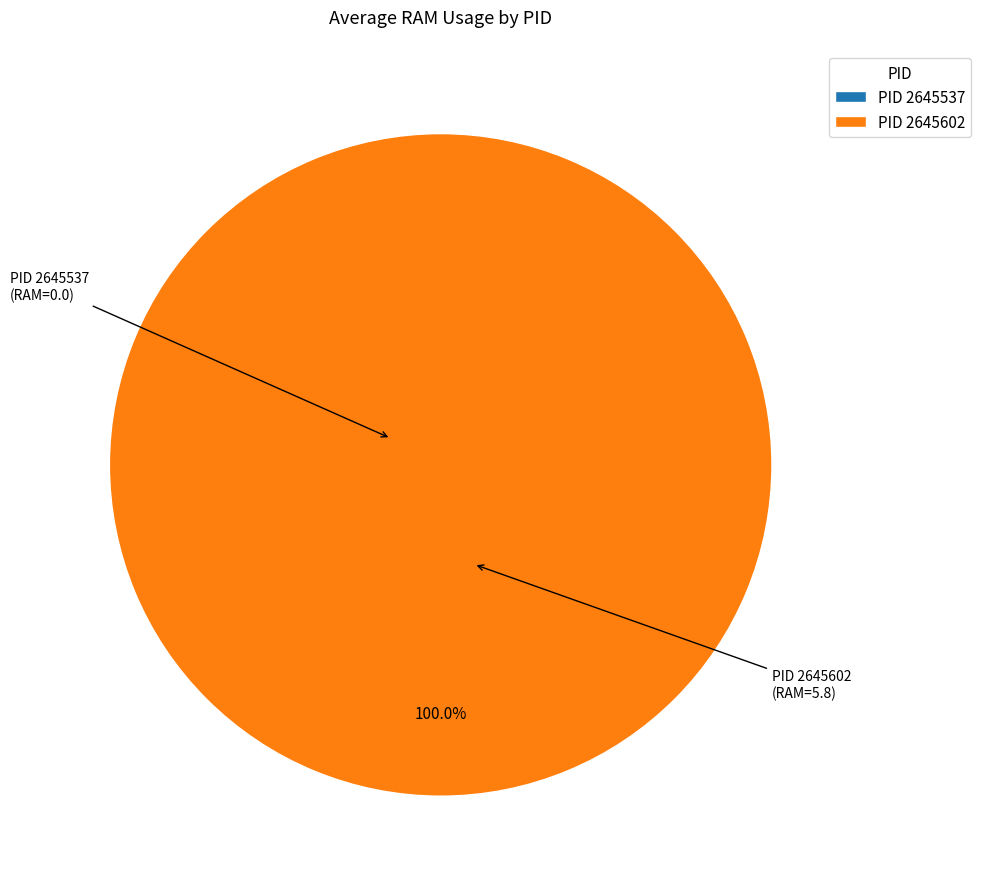

What is the largest slice in the pie chart?

2645602